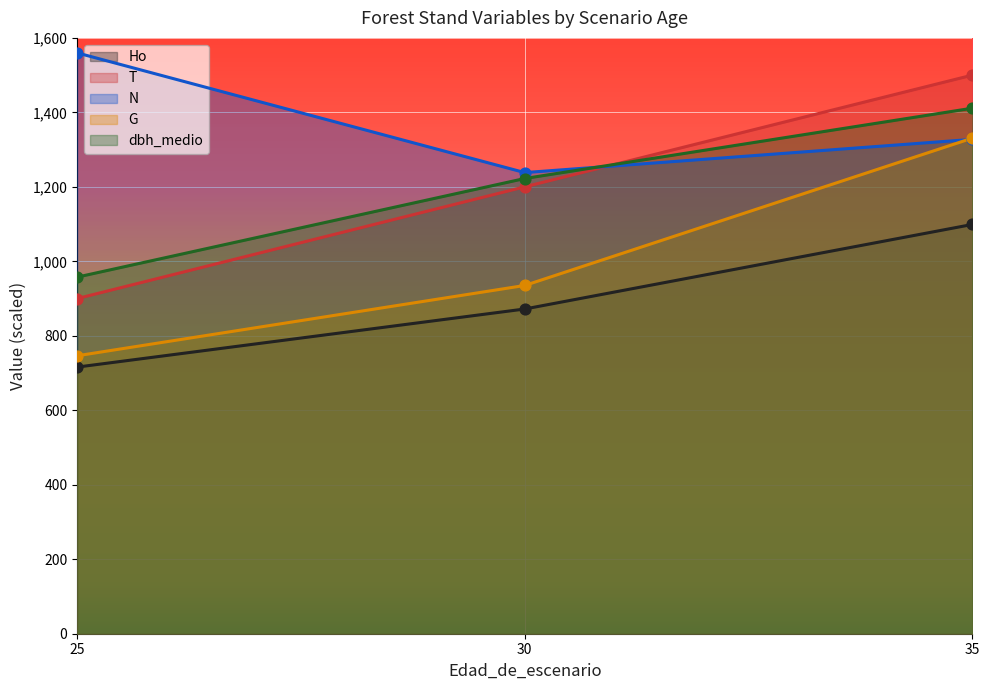

What are all the series names shown in the legend?

Ho, T, N, G, dbh_medio